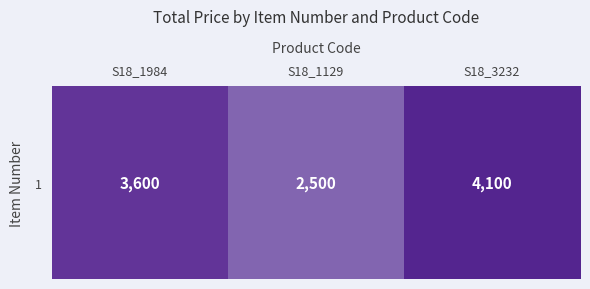

List the labels in order of value, smallest first.

S18_1129, S18_1984, S18_3232